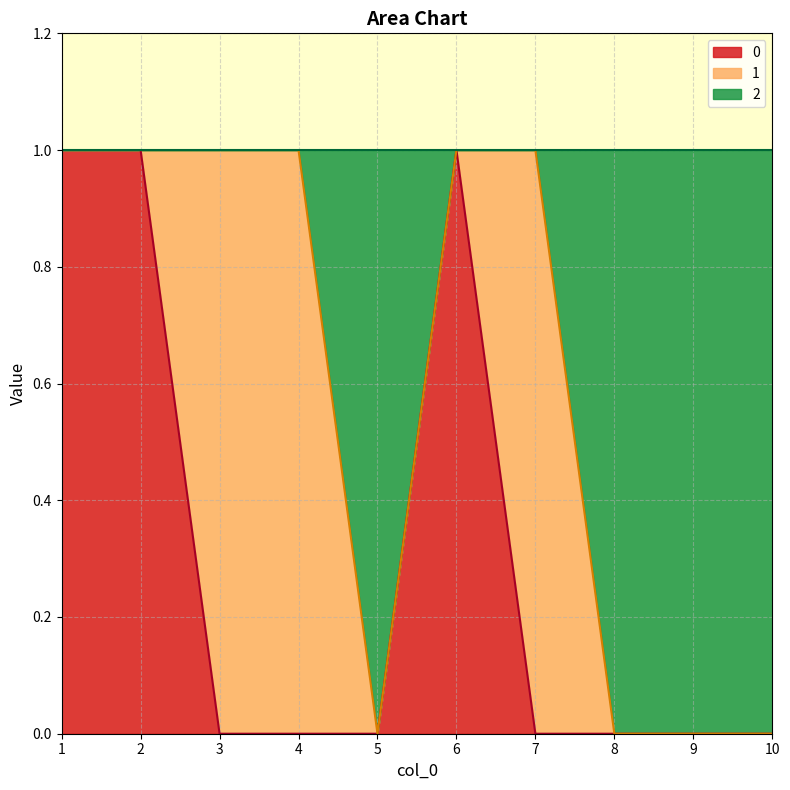

True or false: 2 has more than 2 points higher than both neighbors.

False